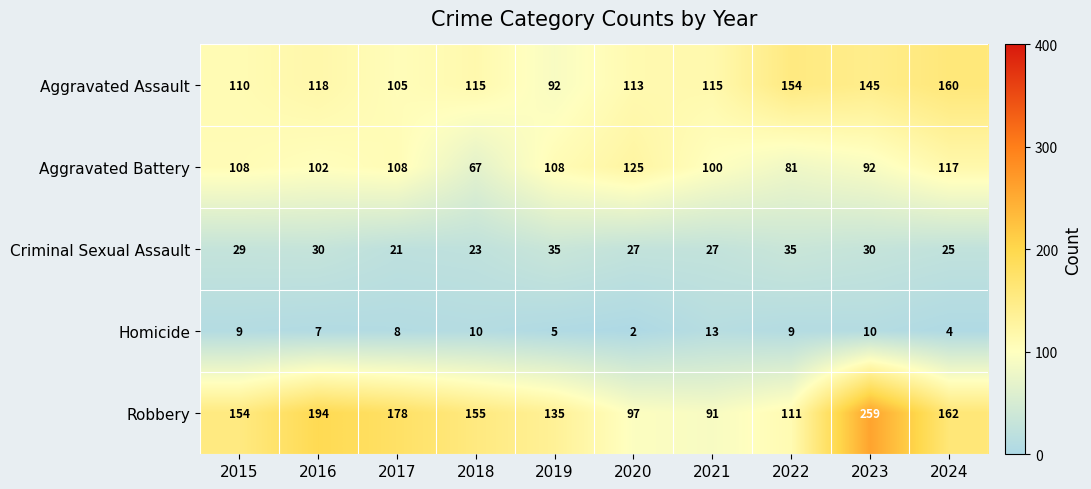

At which category is the sum across all series the highest?

2023